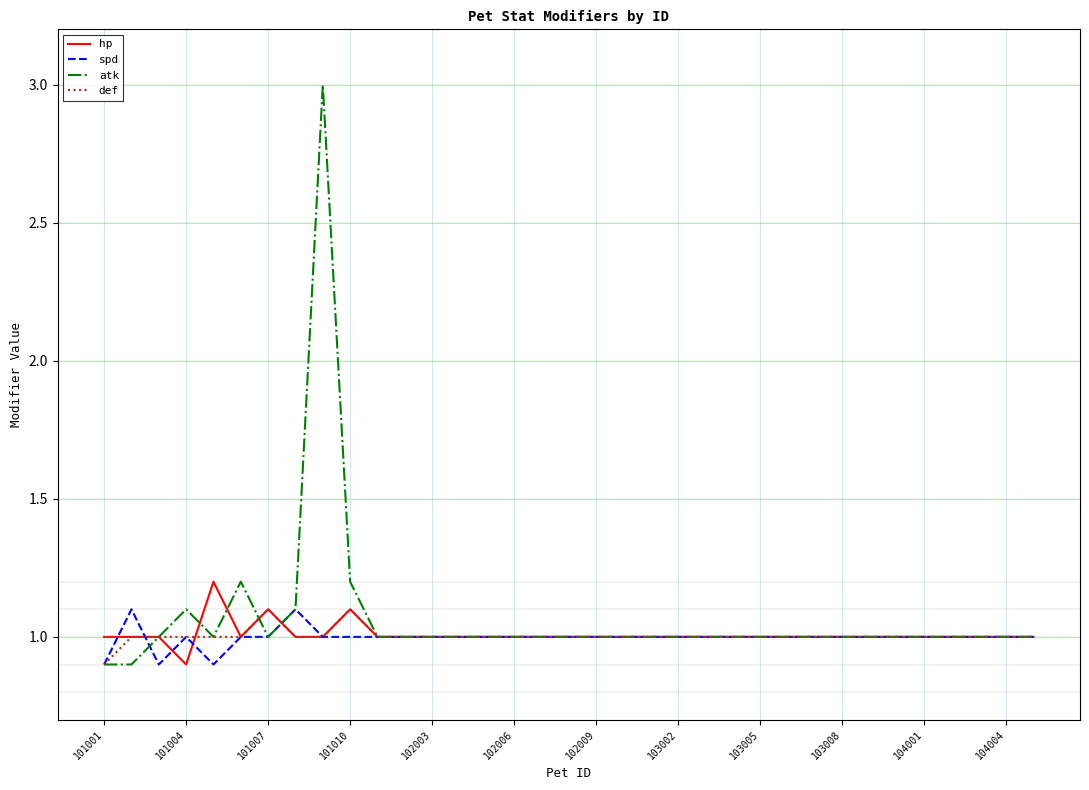

What is the maximum value for def?

1.1